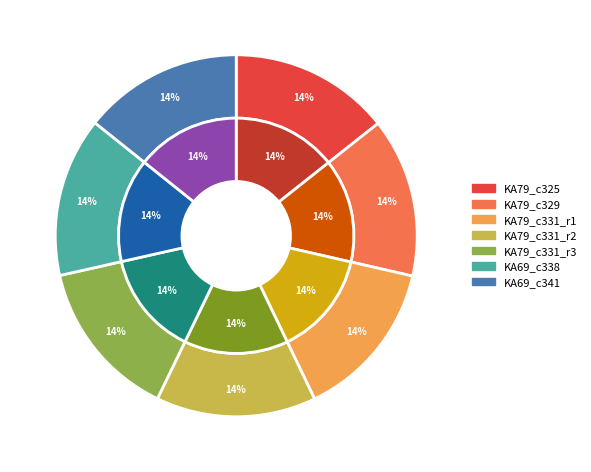

Does KA79_c331_a1_FIA_r3 account for over 50% of the chart?

No